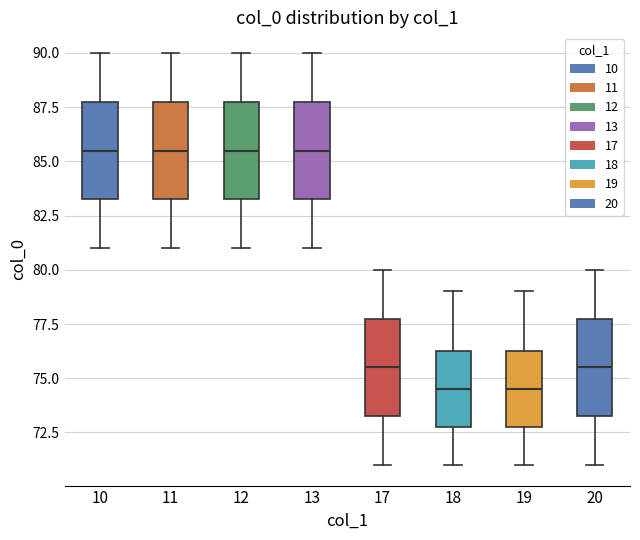

Reading left to right, transcribe this box plot: for each box, give where its median line is, the range the box spans, and where its two whiskers end, as read against the y-axis. The values are not printed on the chart, so give them approximately, as read against the axis.

10: median 85.5, box 83.5 to 88.0, whiskers 81.0 to 90.0
11: median 85.5, box 83.5 to 88.0, whiskers 81.0 to 90.0
12: median 85.5, box 83.5 to 88.0, whiskers 81.0 to 90.0
13: median 85.5, box 83.5 to 88.0, whiskers 81.0 to 90.0
17: median 75.5, box 73.5 to 78.0, whiskers 71.0 to 80.0
18: median 74.5, box 73.0 to 76.5, whiskers 71.0 to 79.0
19: median 74.5, box 73.0 to 76.5, whiskers 71.0 to 79.0
20: median 75.5, box 73.5 to 78.0, whiskers 71.0 to 80.0